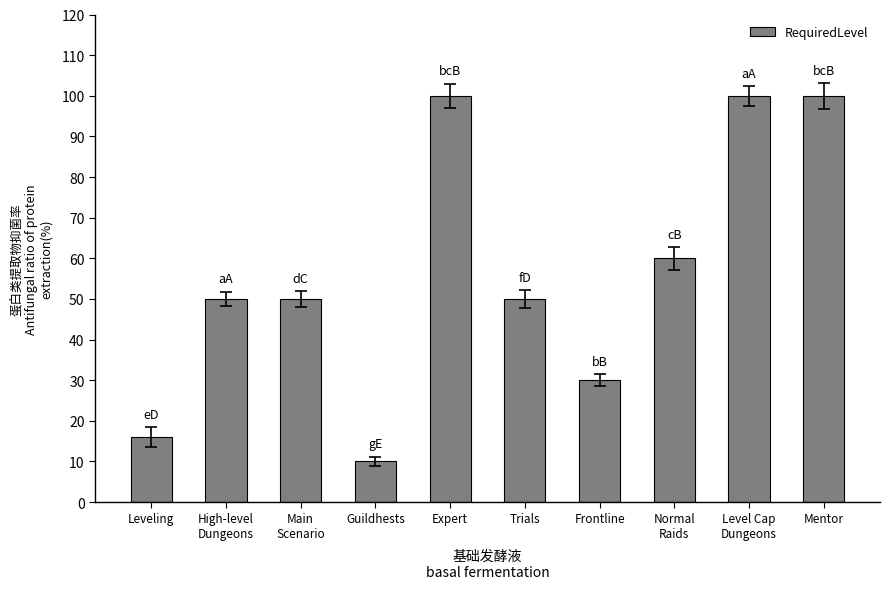

Count the number of categories in the chart.

10